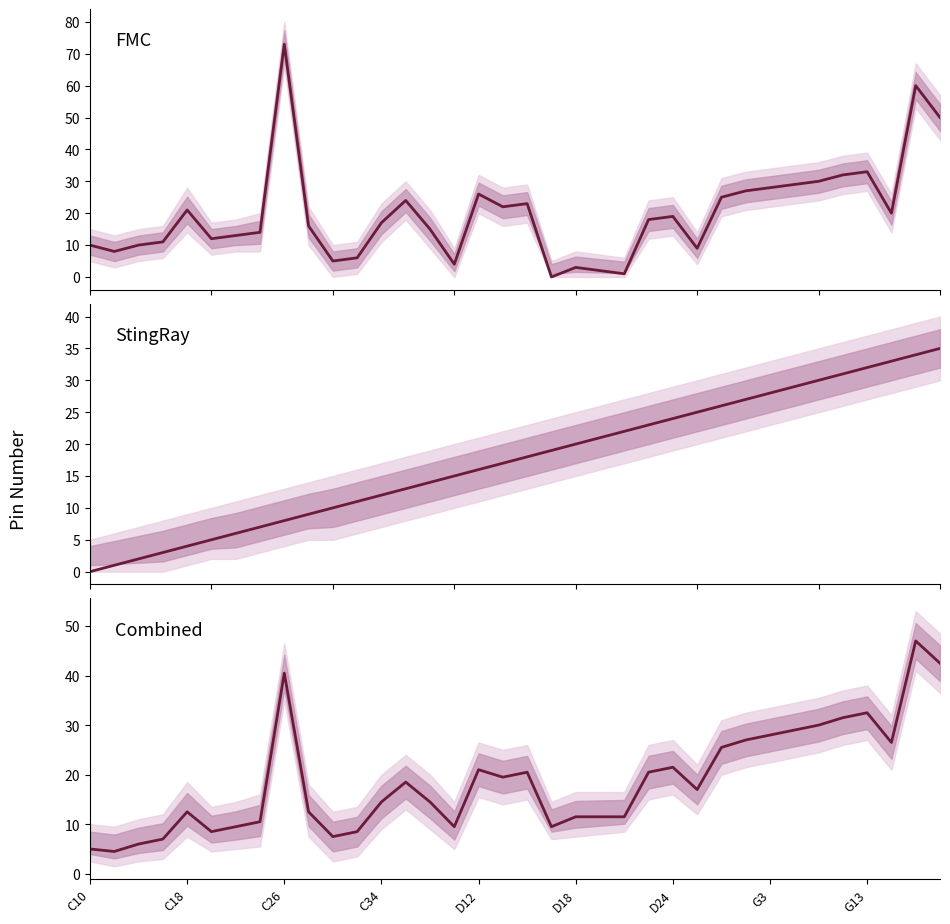

After their last crossing, which series has the higher values: FMC or StingRay?

FMC